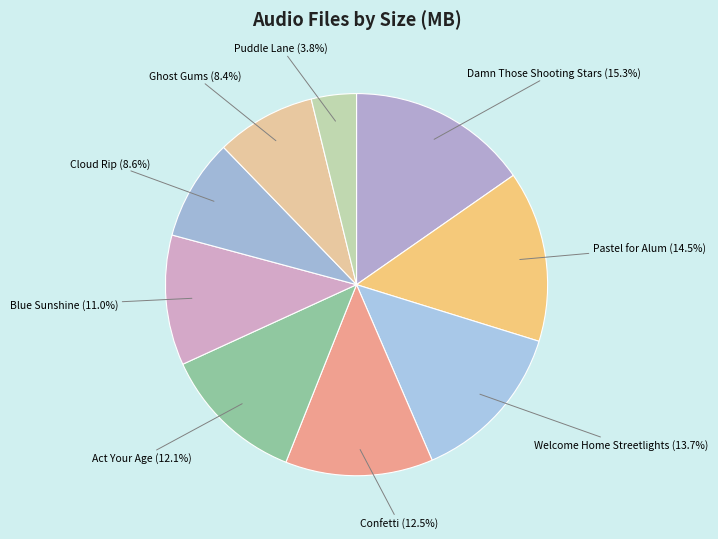

How many segments does this pie chart have?

9